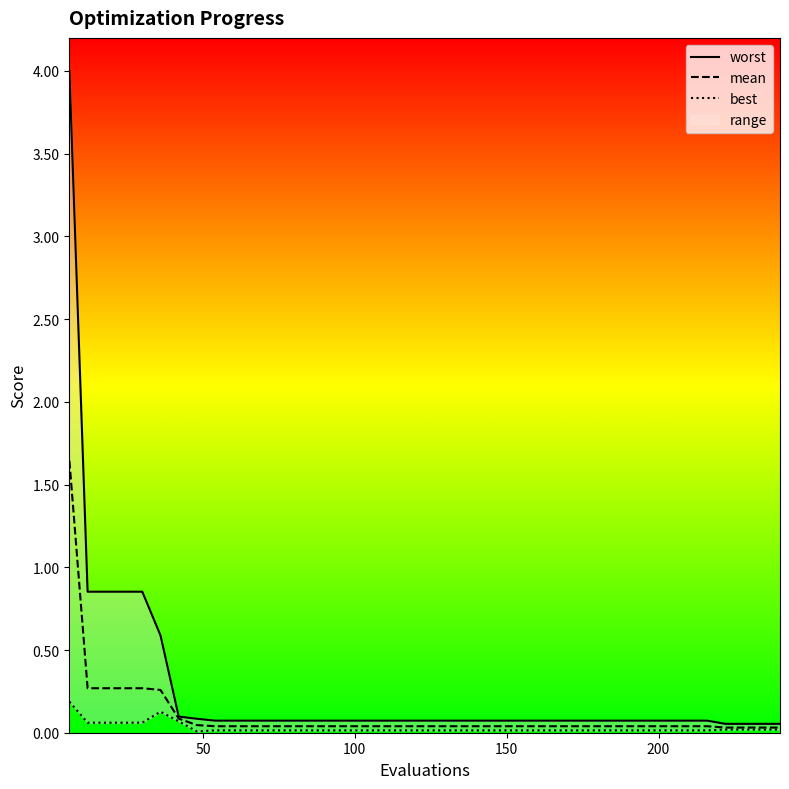

Does the chart display data point markers on the line(s)?

No